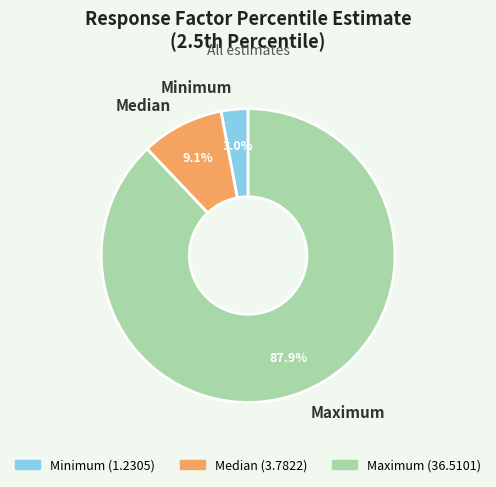

Which category accounts for the majority?

Maximum